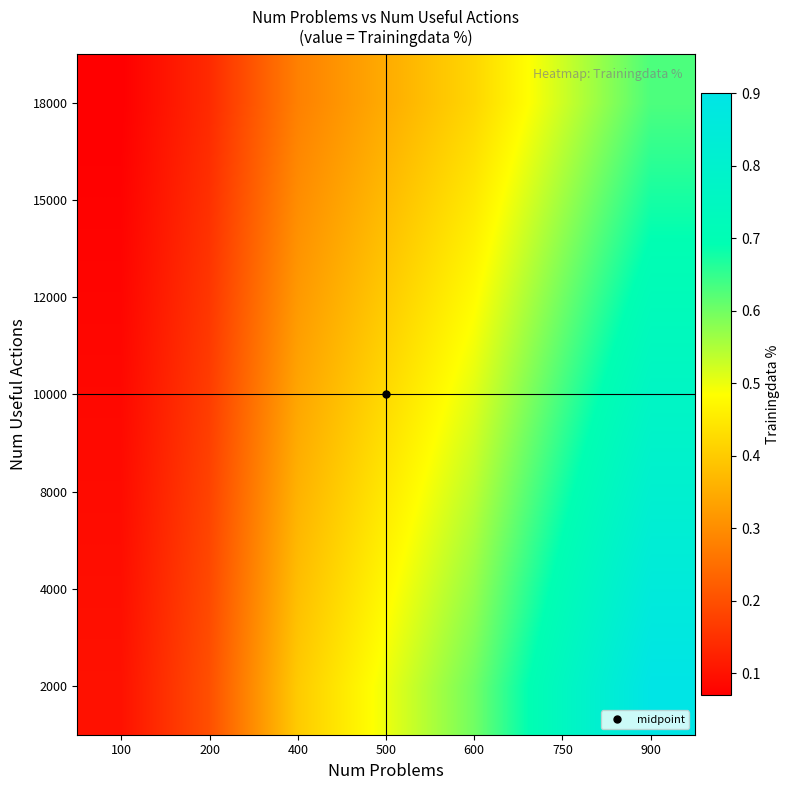

What is the total value across all series at 100?

0.6